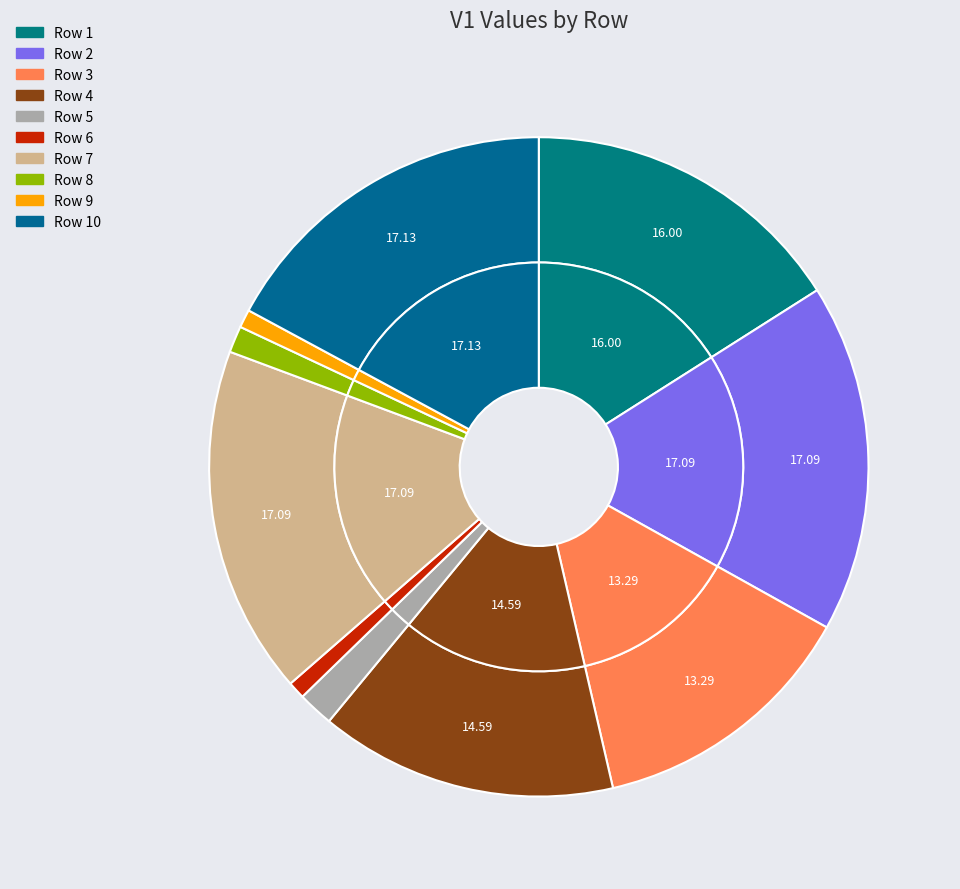

To the nearest percent, what is the difference between the 7 and 4 slice percentages?

3%